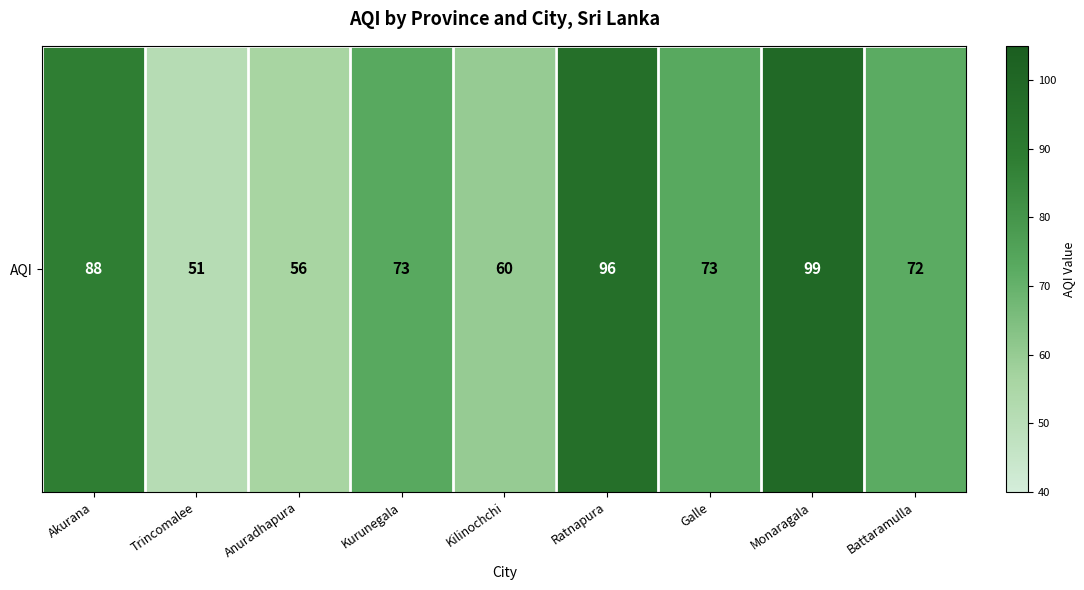

Rank the categories by value from lowest to highest.

Trincomalee, Anuradhapura, Kilinochchi, Battaramulla, Kurunegala, Galle, Akurana, Ratnapura, Monaragala